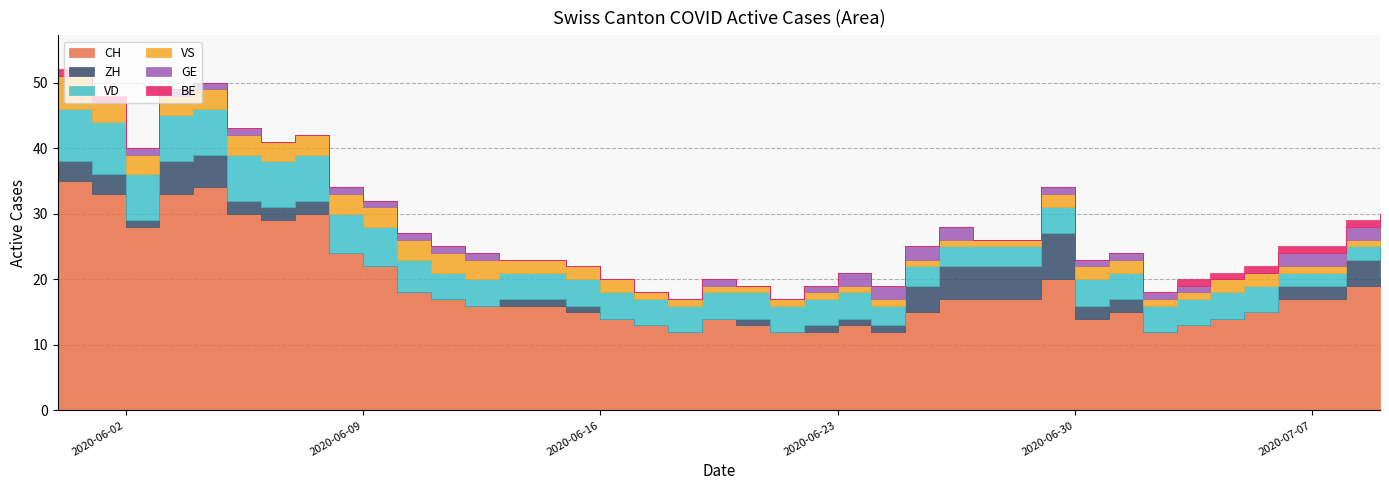

Which series has the largest total across all categories?

CH